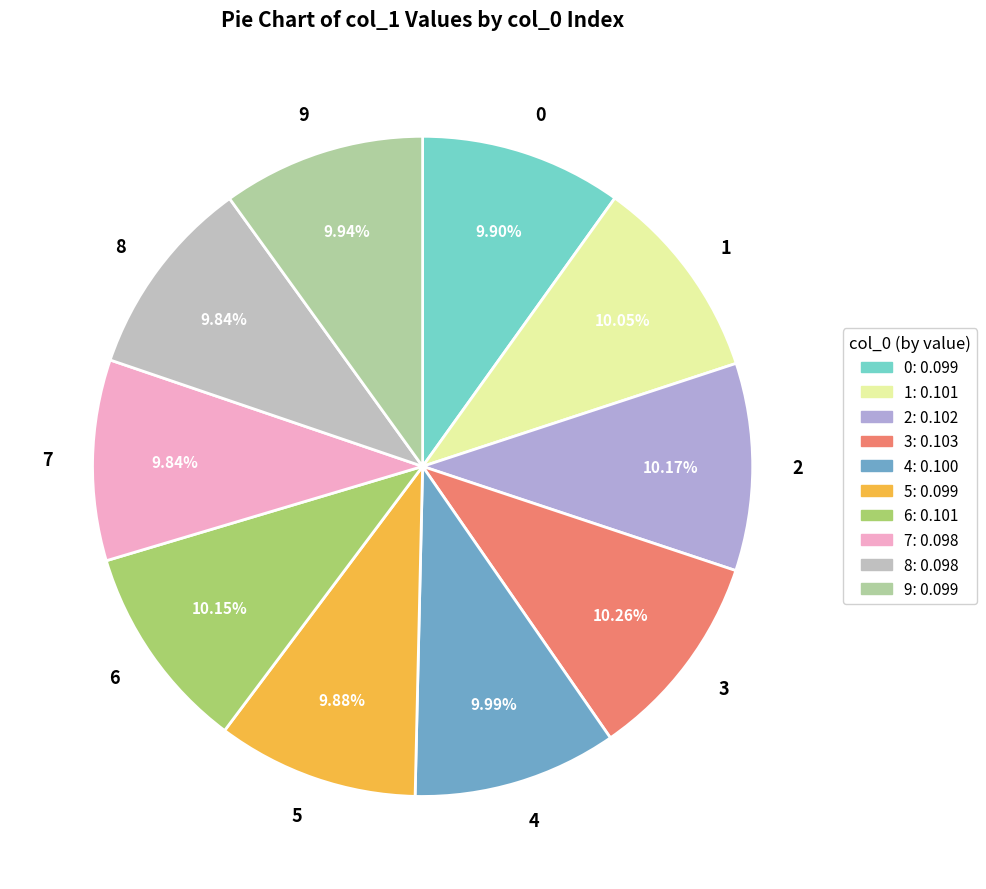

Do 5 and 7 together represent more than half of the pie?

No